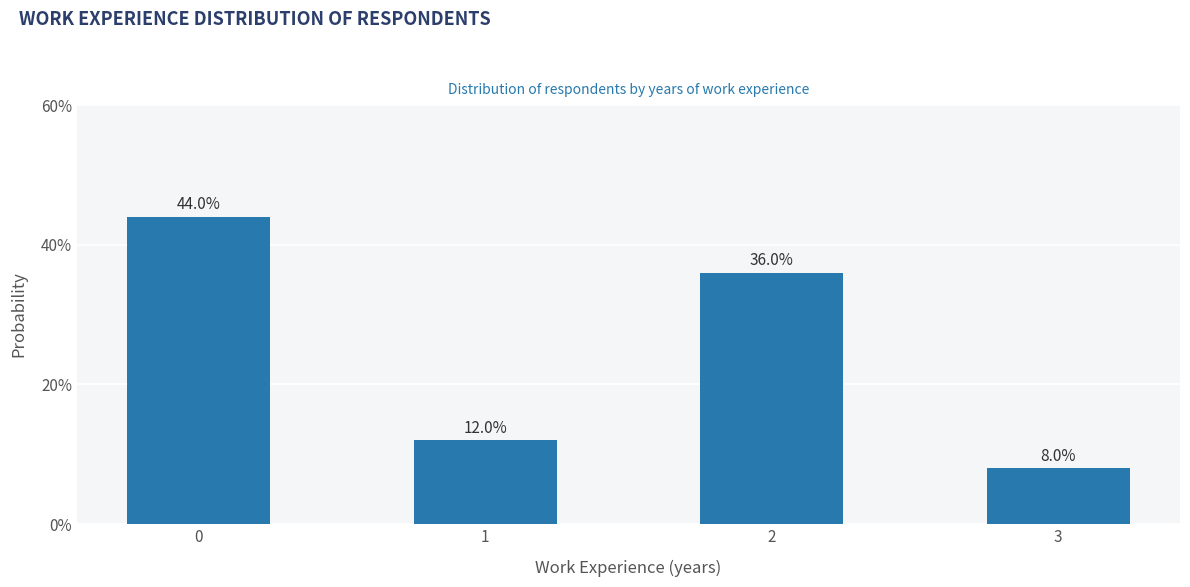

Reading left to right, what are all the values shown in this chart?

44	12	36	8